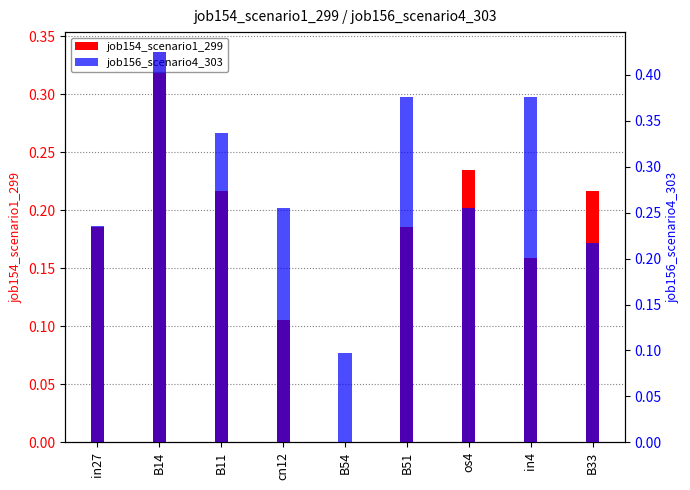

What is the label of the 6th bar from the right?

cn12